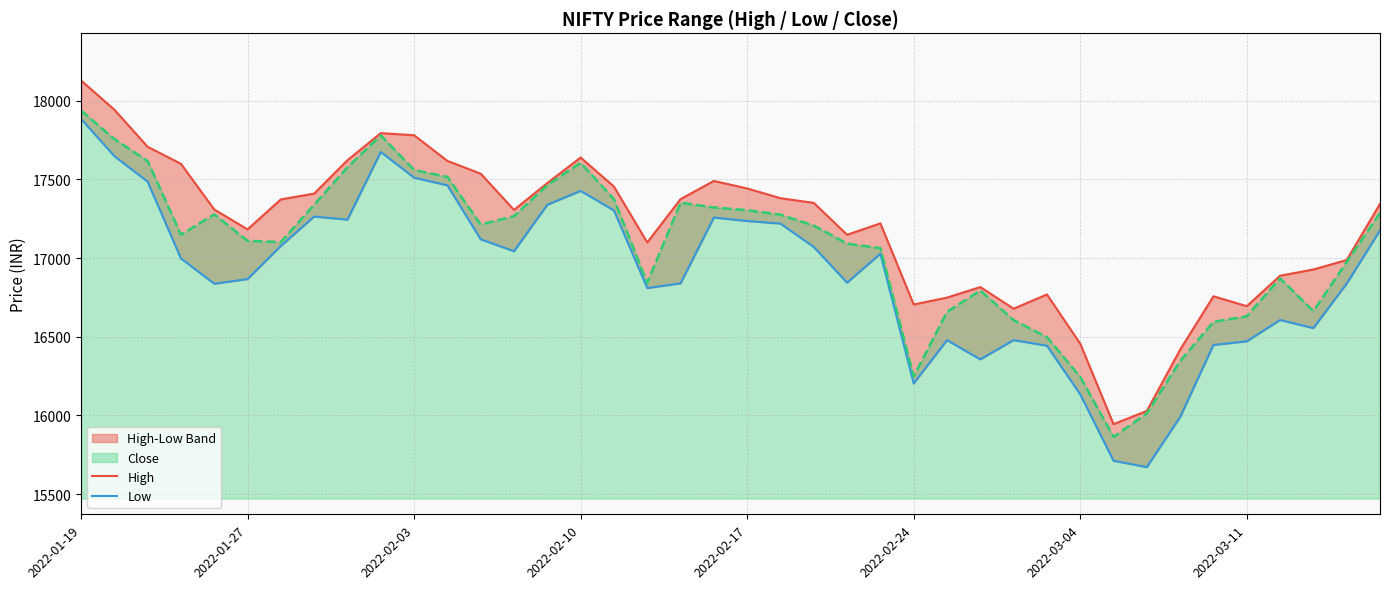

What is the highest value of the Close series?

17938.4